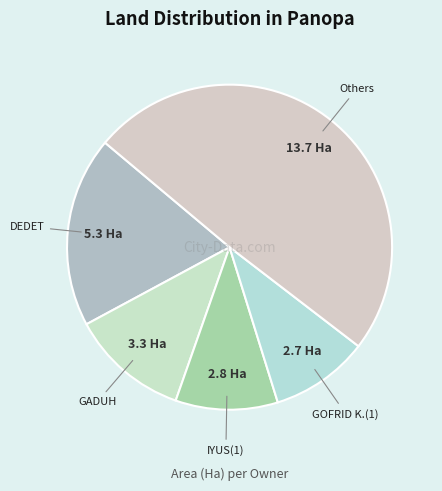

How many slices are in this pie chart?

5